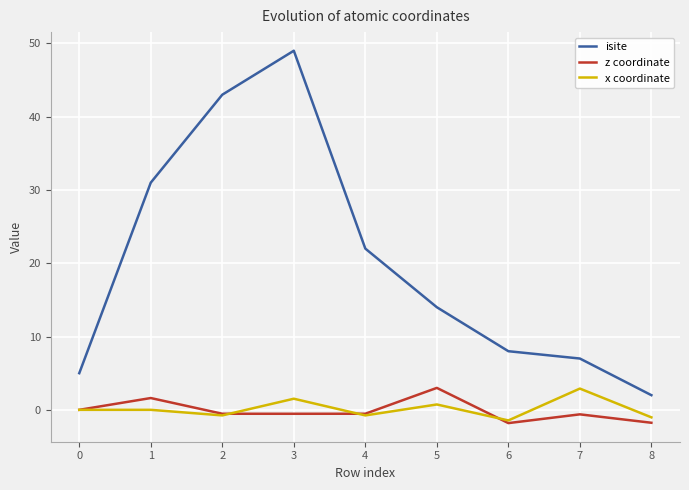

Which series changed the most between 6 and 7?

x coordinate